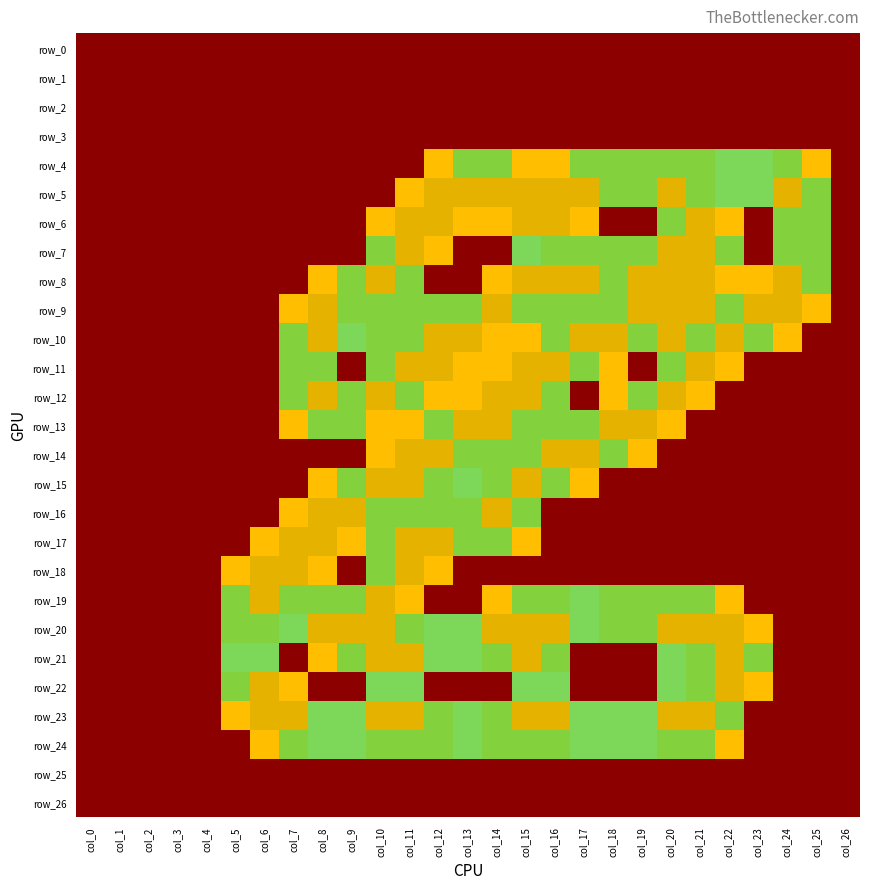

Between col_18 and col_24, which is larger?

col_18